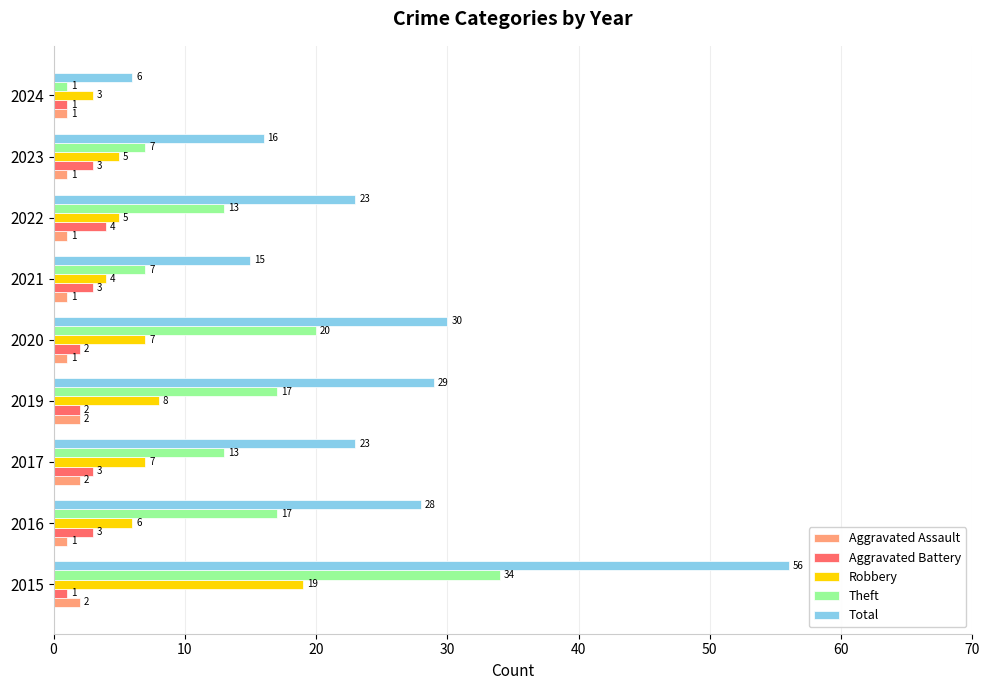

Which series has the largest total across all categories?

Total